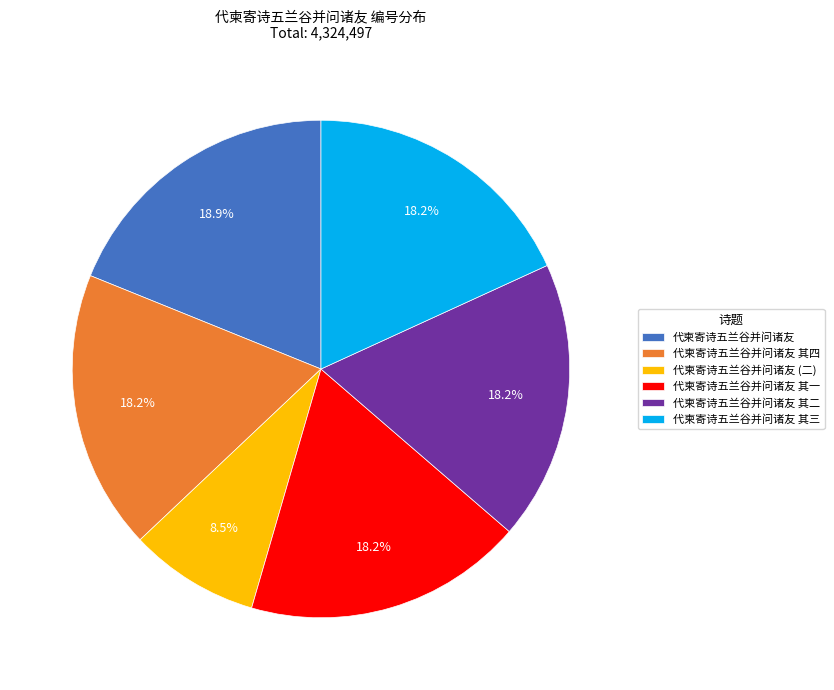

To the nearest percent, what is the difference between the largest and smallest slice percentages?

10%